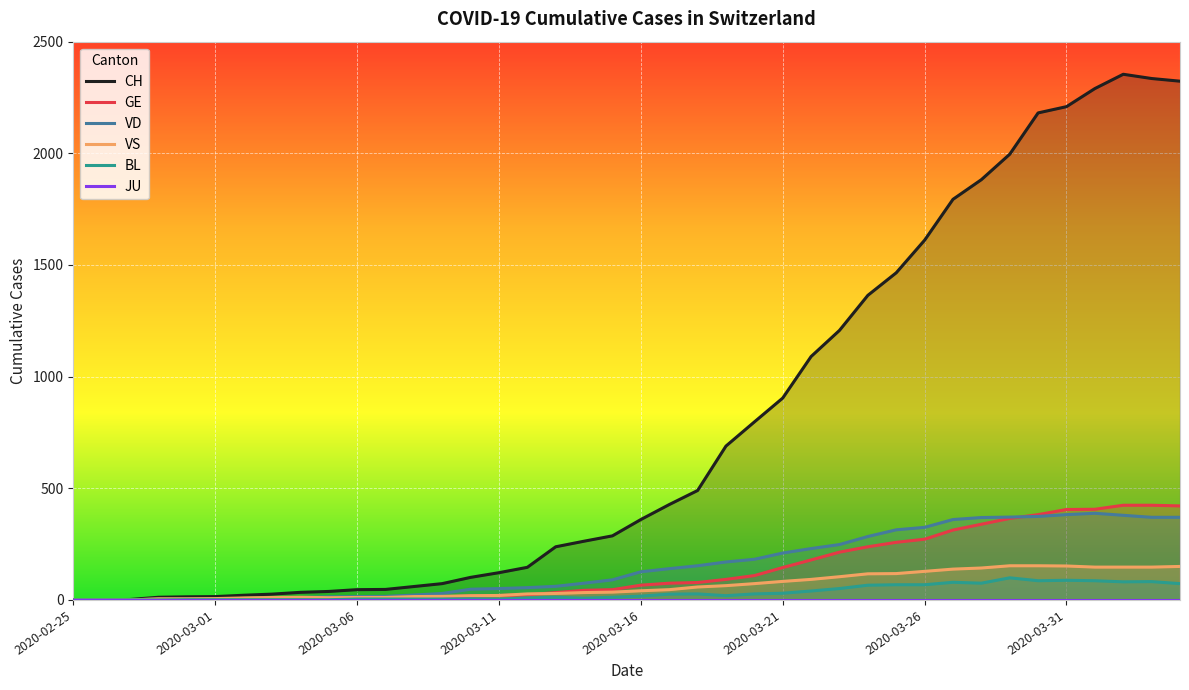

Which series has the largest total across all categories?

CH